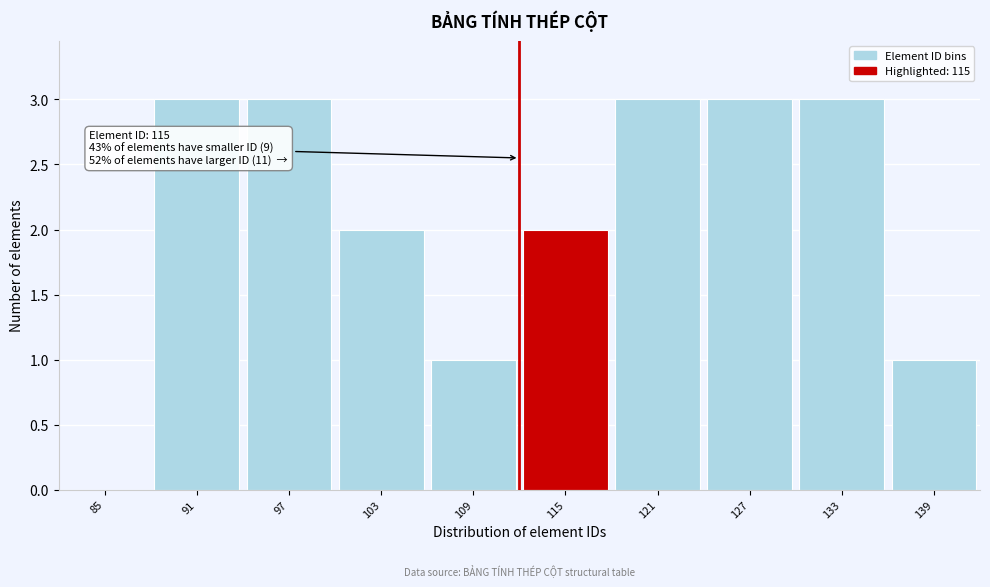

Reading left to right, list all the values displayed in this chart.

85=0	91=3	97=3	103=2	109=1	115=2	121=3	127=3	133=3	139=1